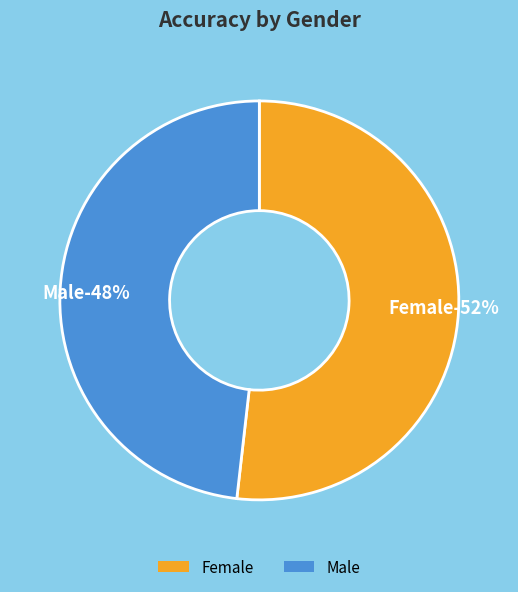

Do Male and Female together represent more than half of the pie?

Yes